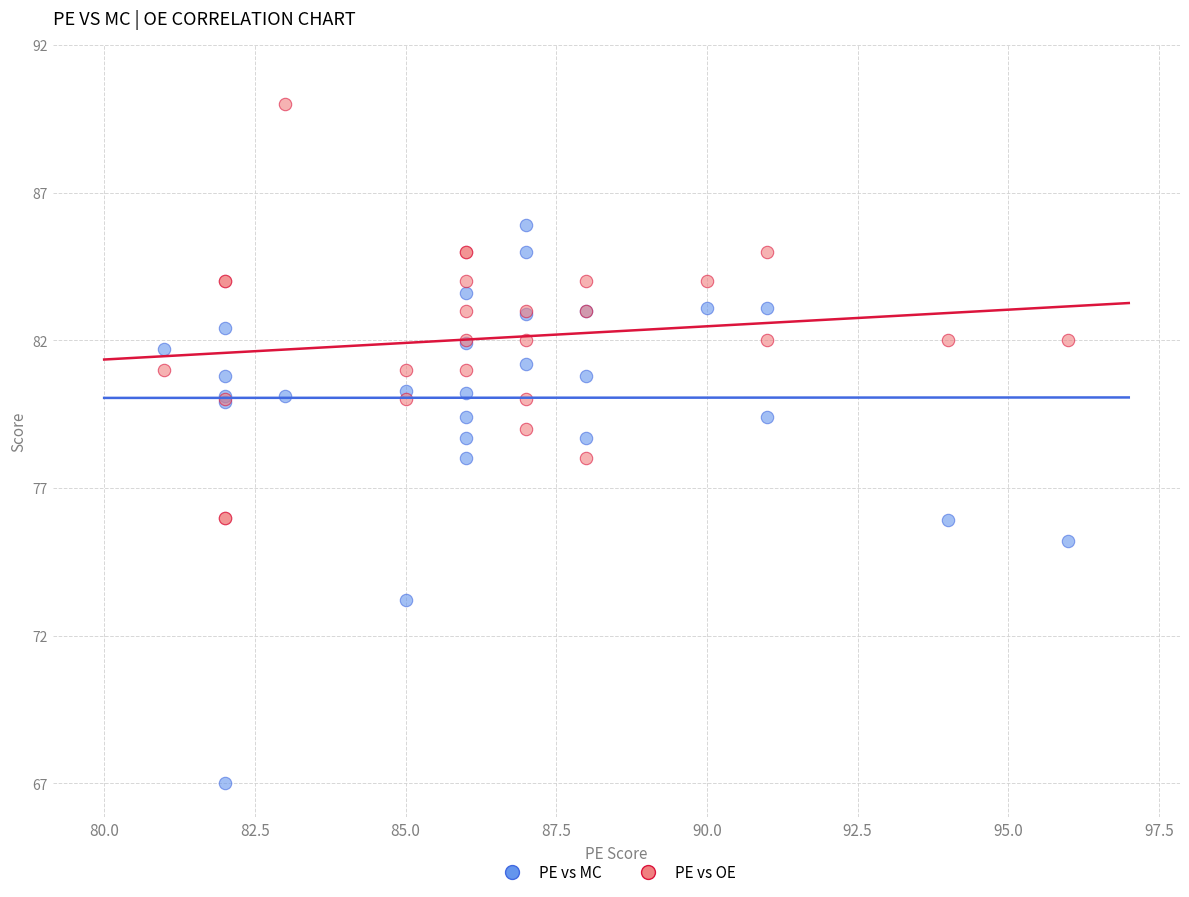

Which series reaches the maximum Y coordinate?

PE vs OE